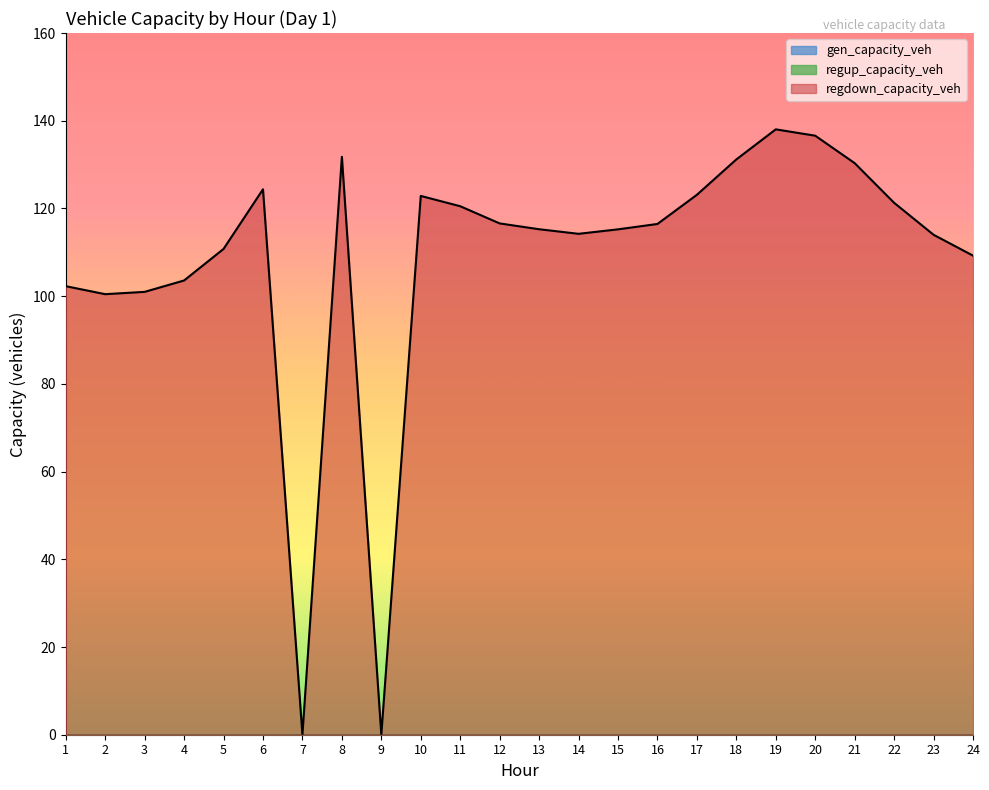

The regdown_capacity_veh series shows 102.3 at 1. True or false?

True